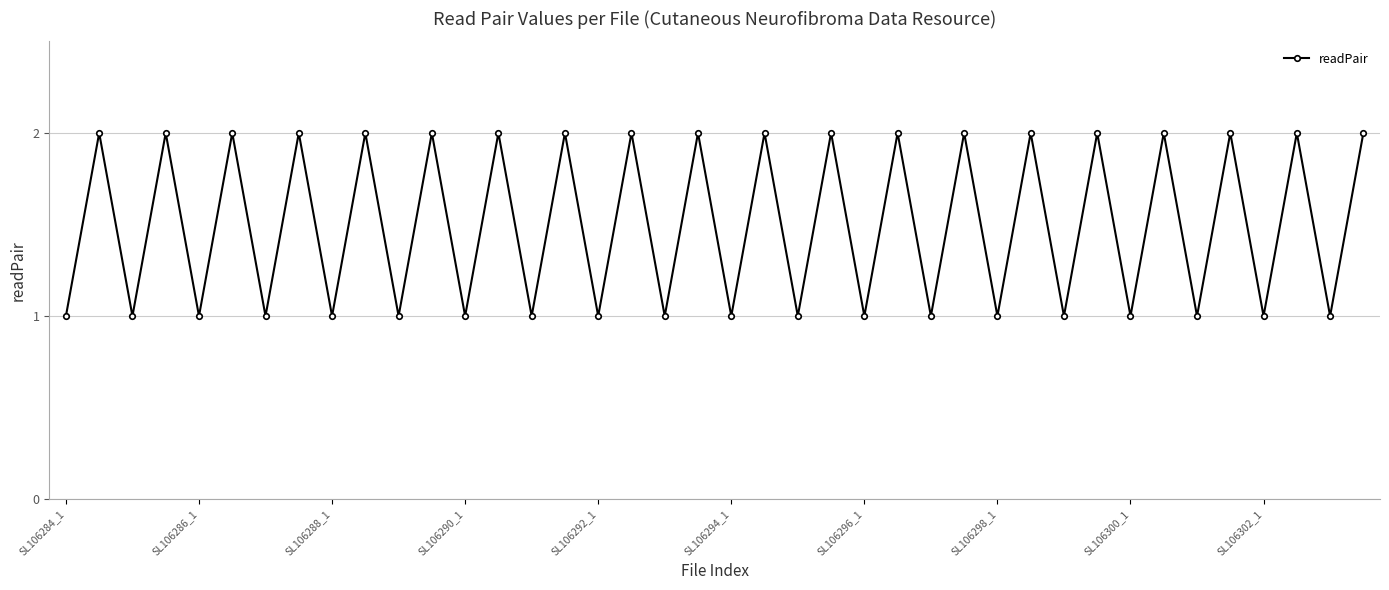

How many interior local peaks (higher than both neighbors) does the data have?

19